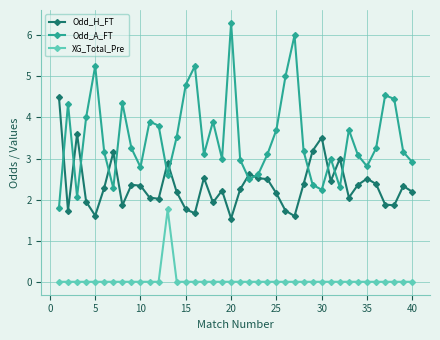

Rank the series by their average value, from lowest to highest.

XG_Total_Pre, Odd_H_FT, Odd_A_FT